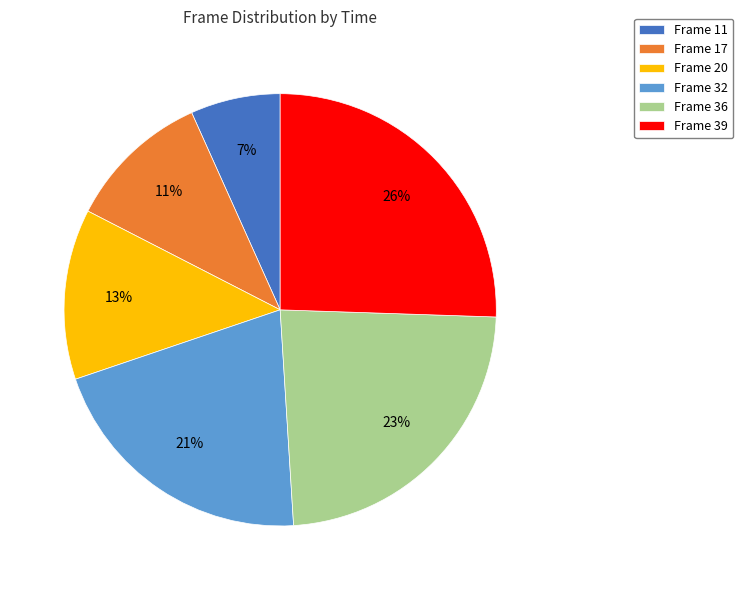

Is there any slice that represents more than half of the pie?

No